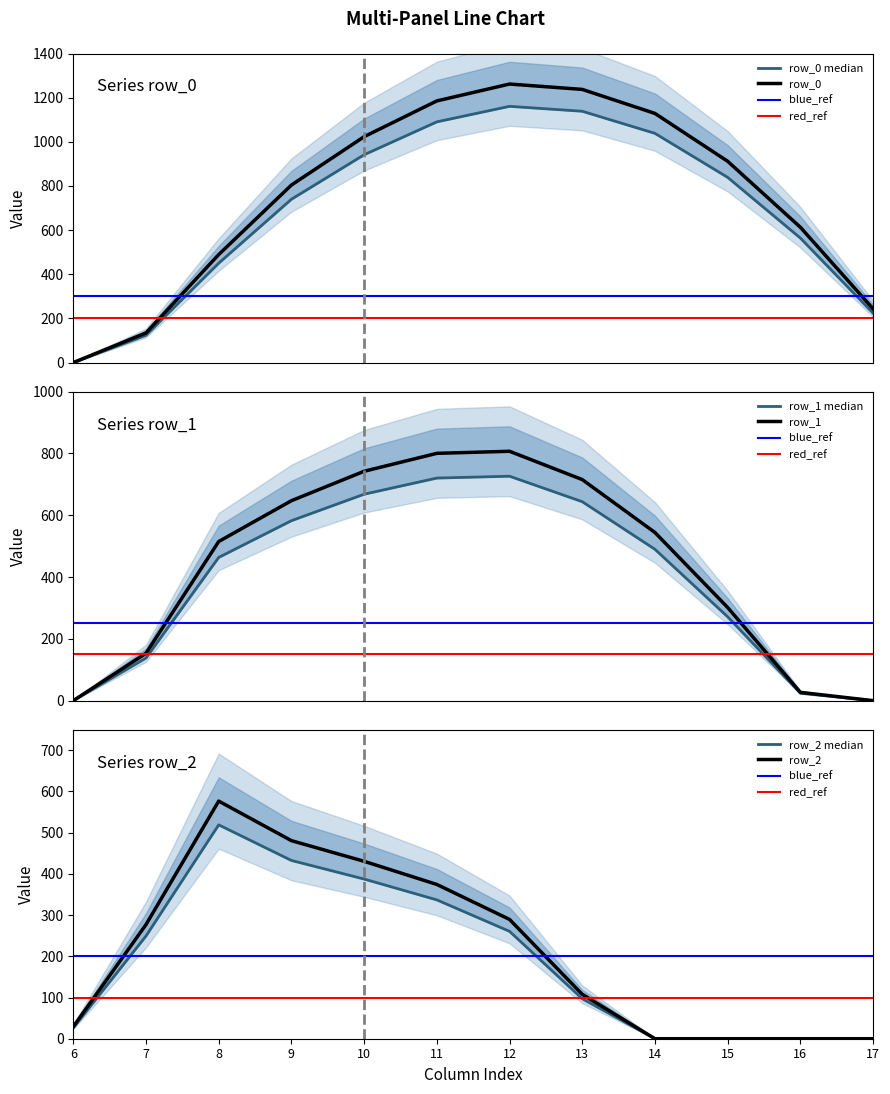

The value of row_2 at 8 is 133.3. True or false?

False